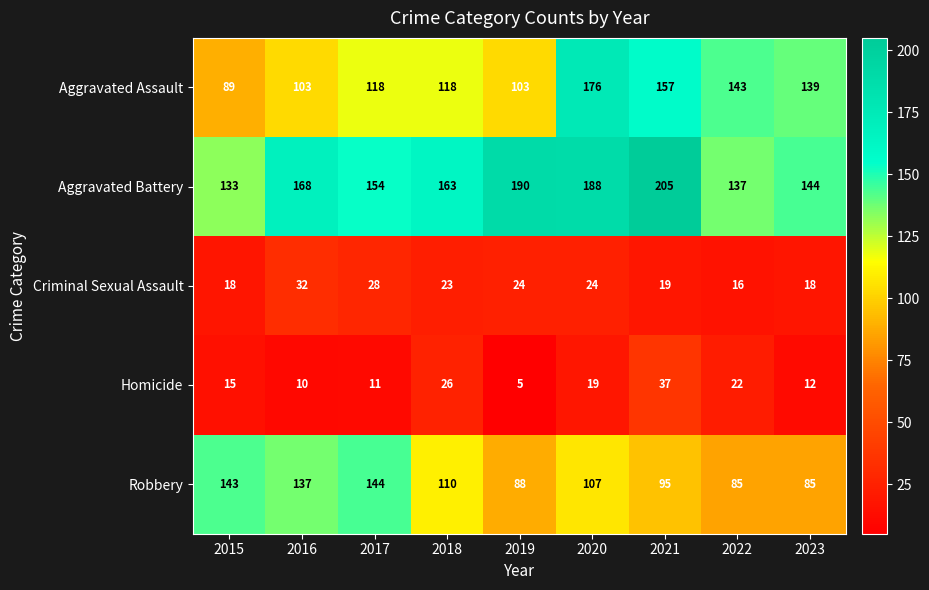

Which label corresponds to the largest value in the chart?

2021